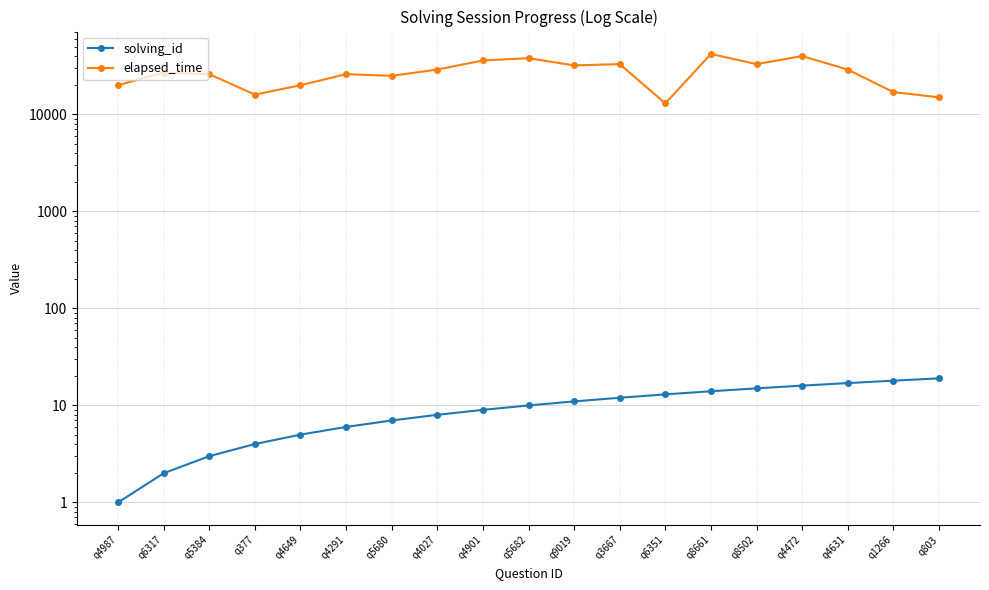

Does the chart display data point markers on the line(s)?

Yes